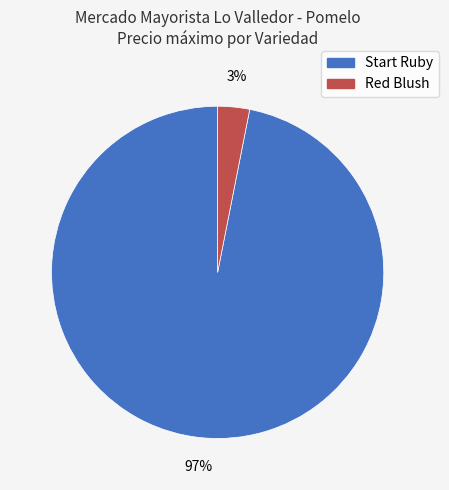

Between Red Blush and Start Ruby, which is larger?

Start Ruby